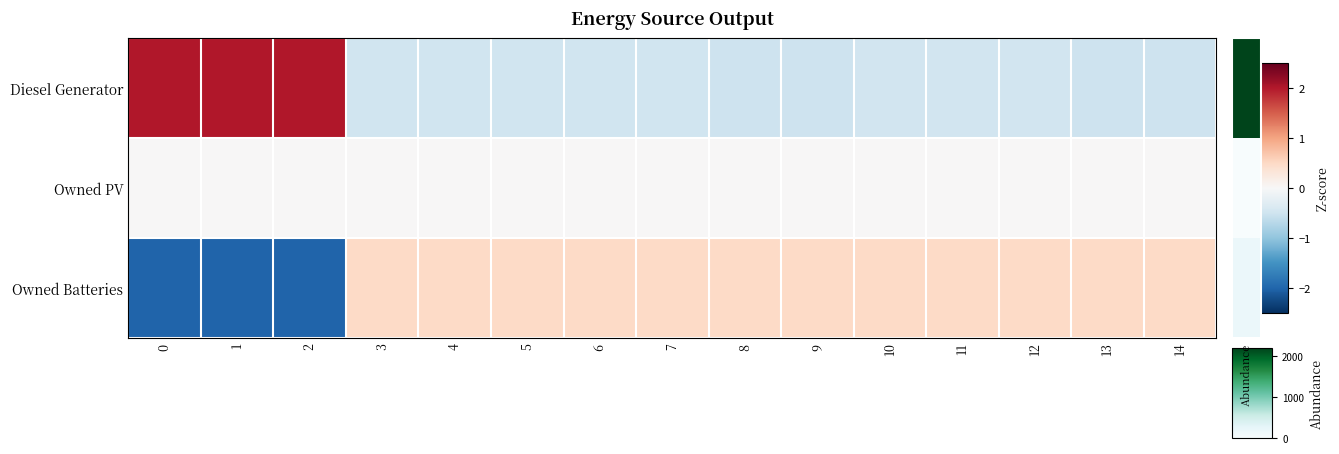

Reading right to left, extract all data points from this chart.

row_0: -0.5	-0.5	-0.5	-0.5	-0.5	-0.5	-0.5	-0.5	-0.5	-0.5	-0.5	-0.5	2.0	2.0	2.0
row_1: 0.0	0.0	0.0	0.0	0.0	0.0	0.0	0.0	0.0	0.0	0.0	0.0	0.0	0.0	0.0
row_2: 0.5	0.5	0.5	0.5	0.5	0.5	0.5	0.5	0.5	0.5	0.5	0.5	-2.0	-2.0	-2.0